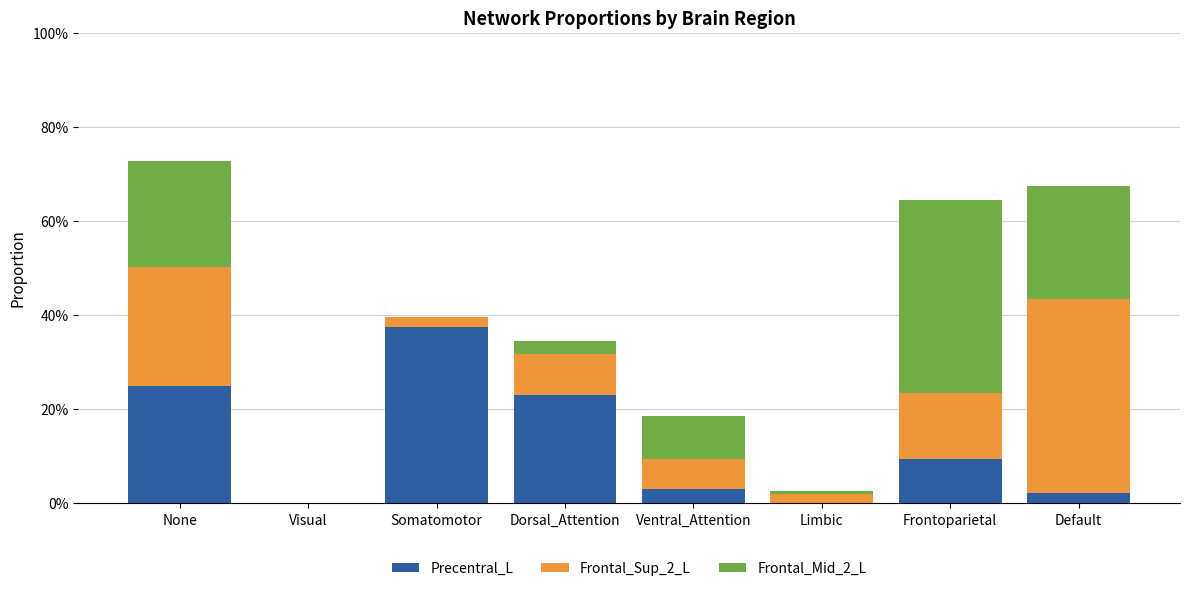

The value of Frontal_Mid_2_L at None is 0.2. True or false?

True